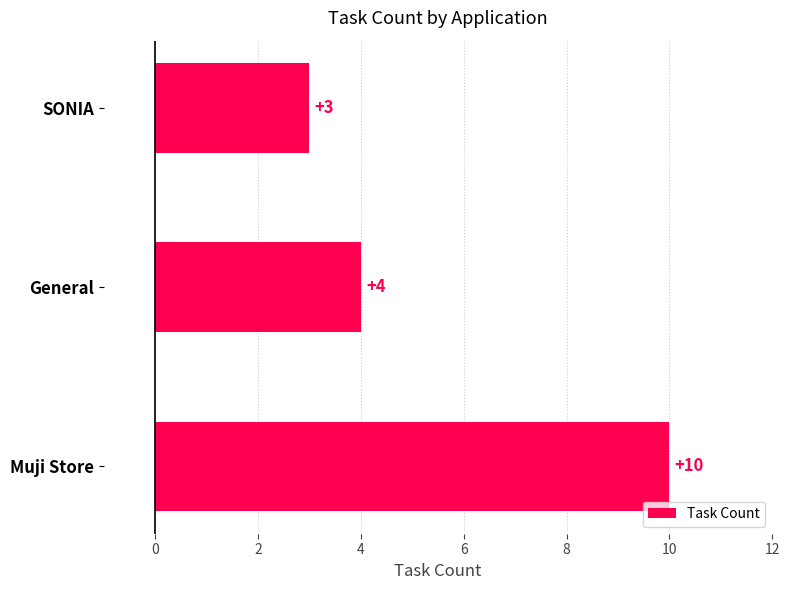

Reading bottom to top, what are all the values shown in this chart?

Muji Store=10	General=4	SONIA=3